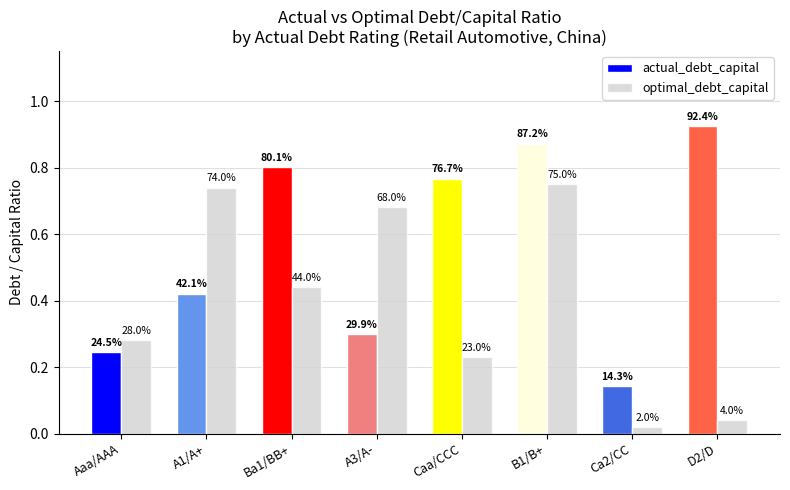

Rank the categories by optimal_debt_capital value from lowest to highest.

Ca2/CC, D2/D, Caa/CCC, Aaa/AAA, Ba1/BB+, A3/A-, A1/A+, B1/B+